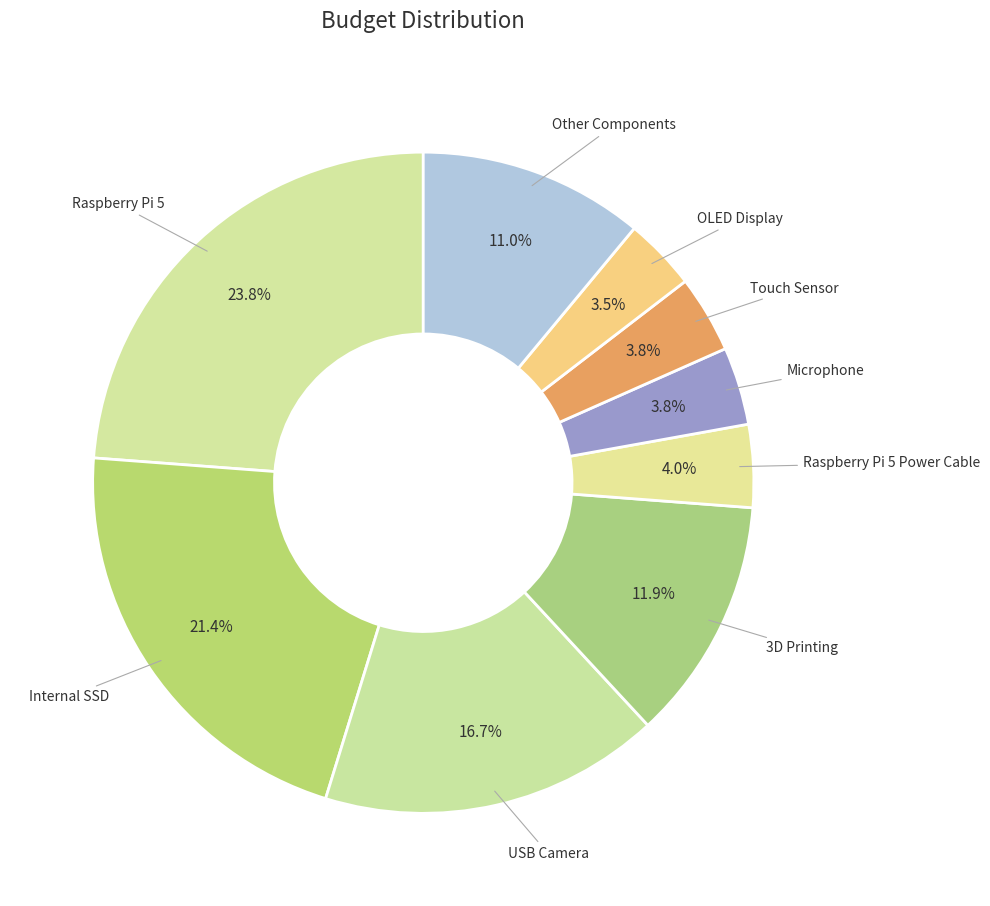

Is there a majority slice in this chart?

No